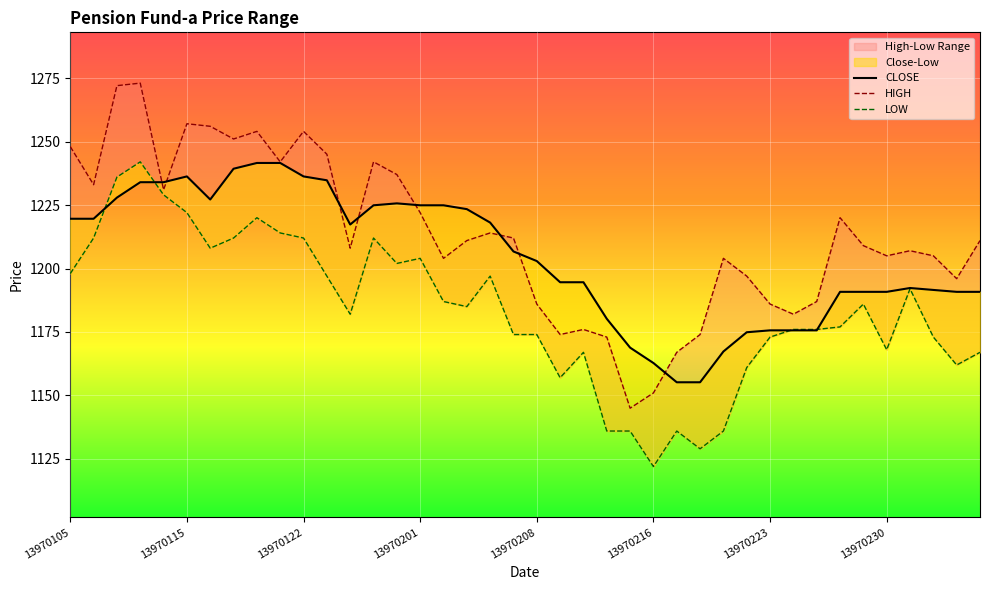

What is the maximum value shown in the chart?

1273.0